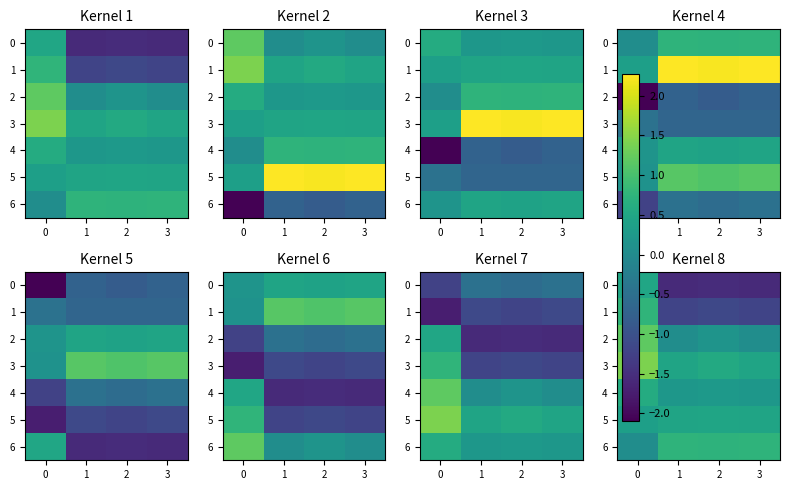

What is the difference between the maximum and second lowest values in the 4 series?

0.4